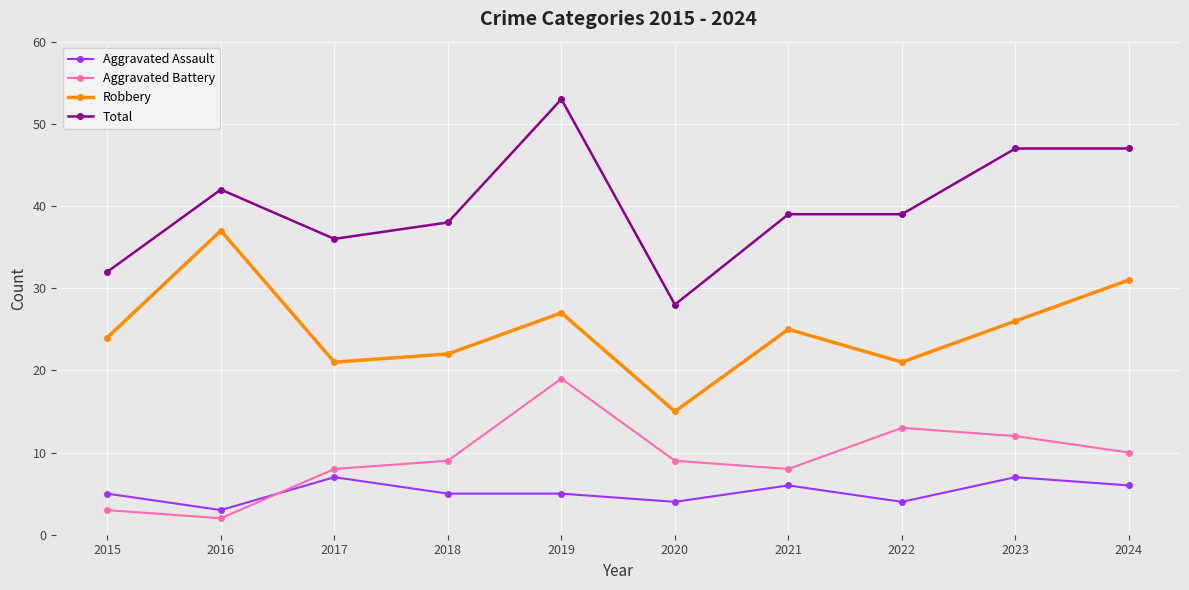

What is the smallest value displayed?

2